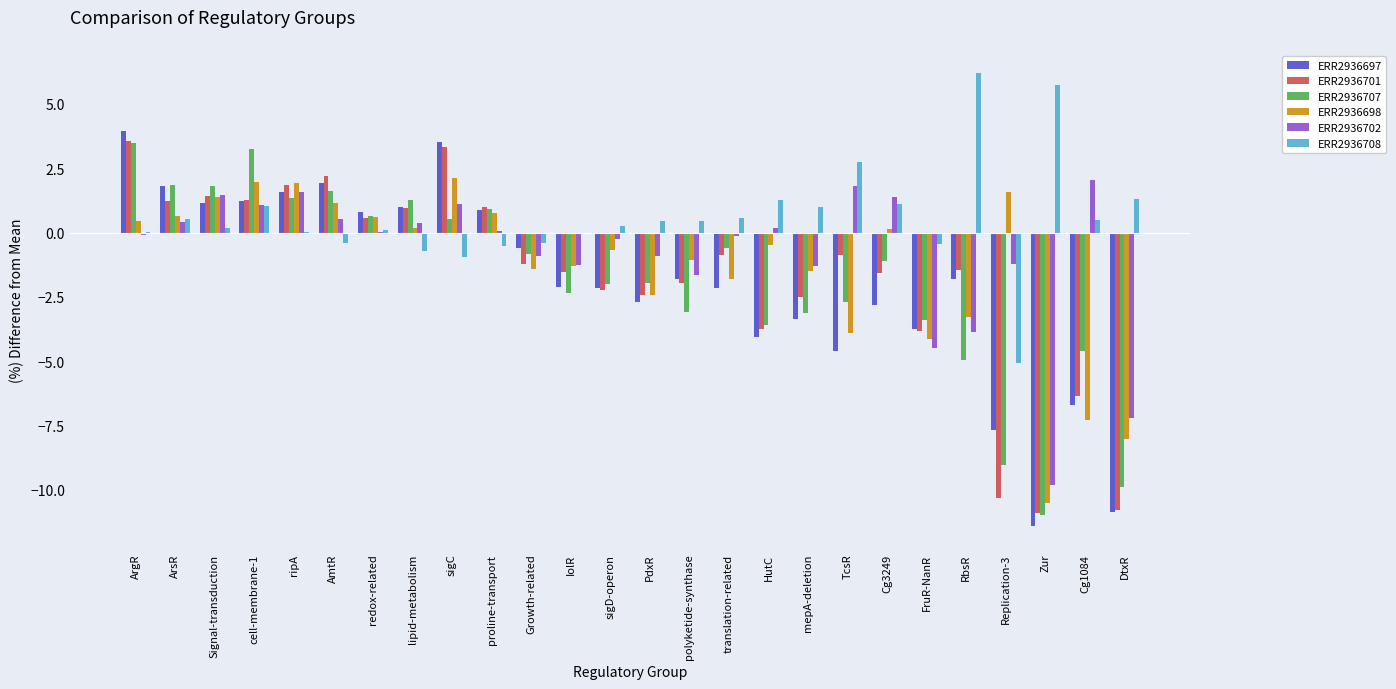

What are all the series names shown in the legend?

ERR2936697, ERR2936701, ERR2936707, ERR2936698, ERR2936702, ERR2936708